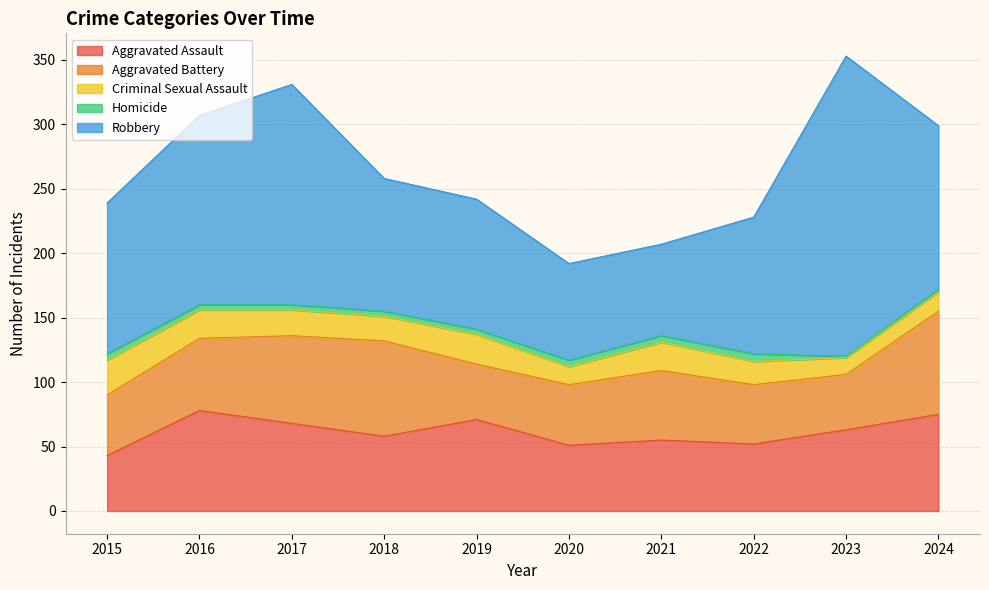

At which label is Robbery closest to 152?

2016